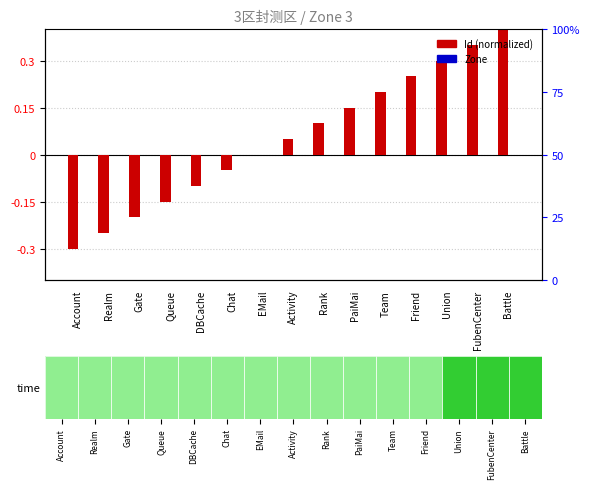

Which series has the largest total across all categories?

Id (normalized)